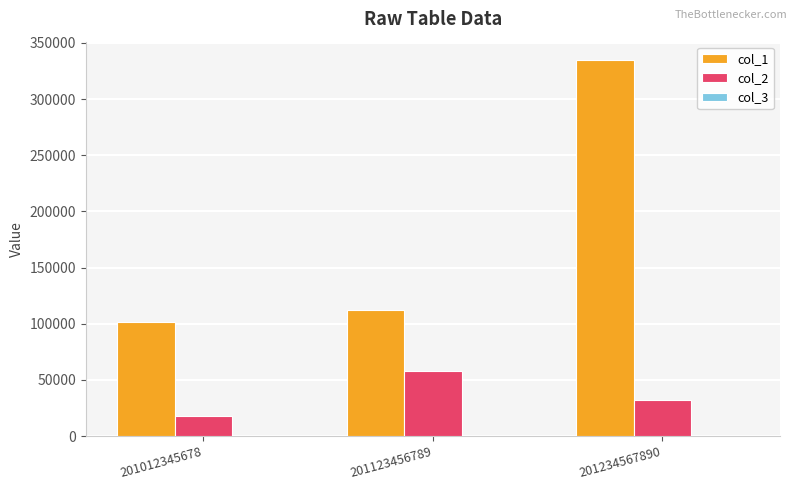

What is the maximum value shown in the chart?

334455.0